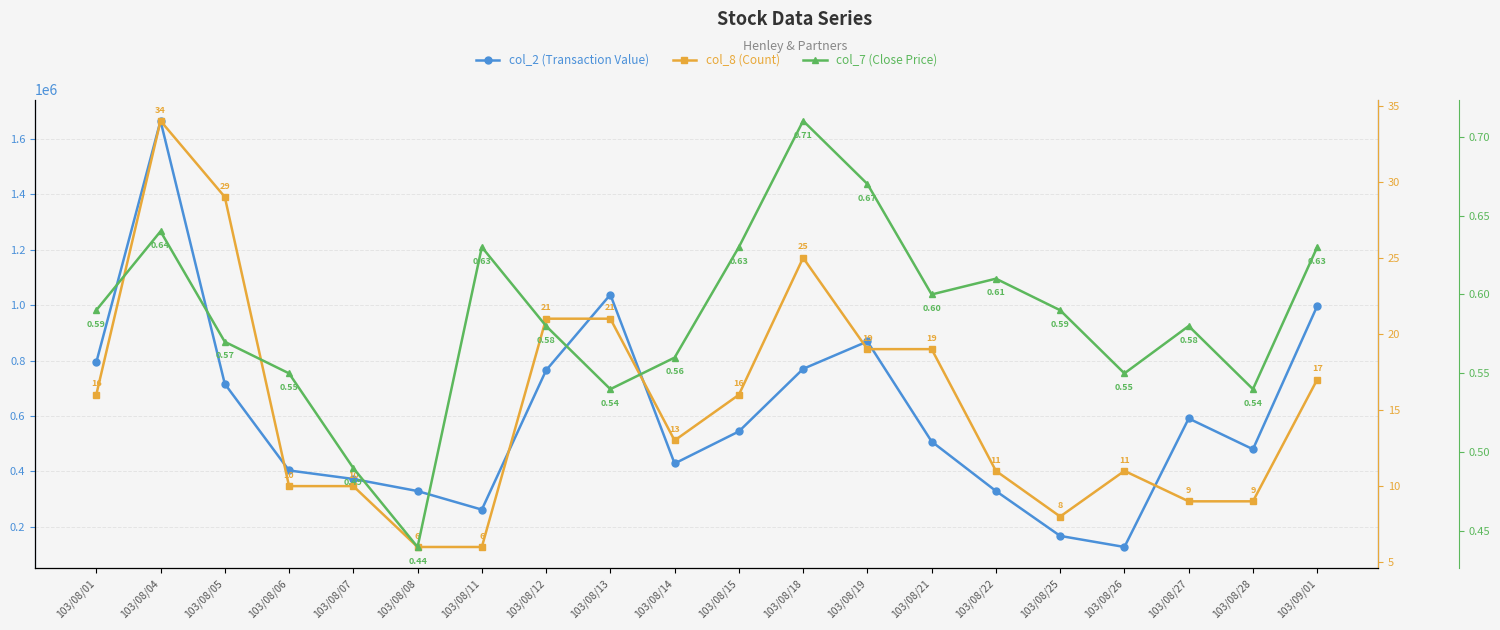

What value does the col_7 (Close Price) series have at 103/08/28?

0.5